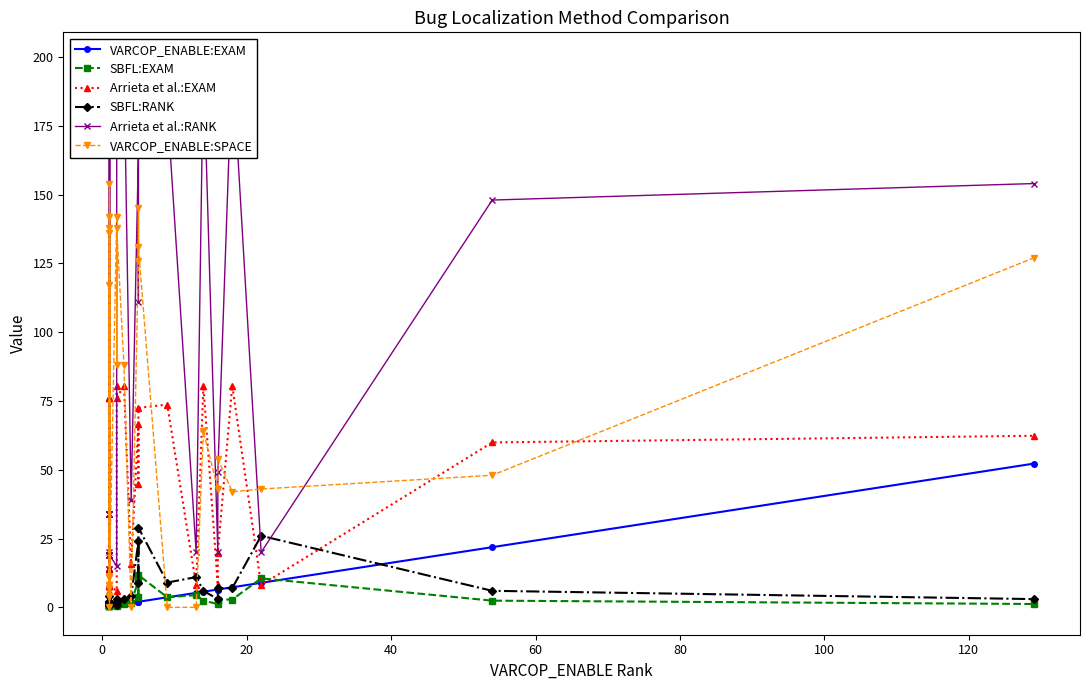

How many distinct data groups are displayed?

6